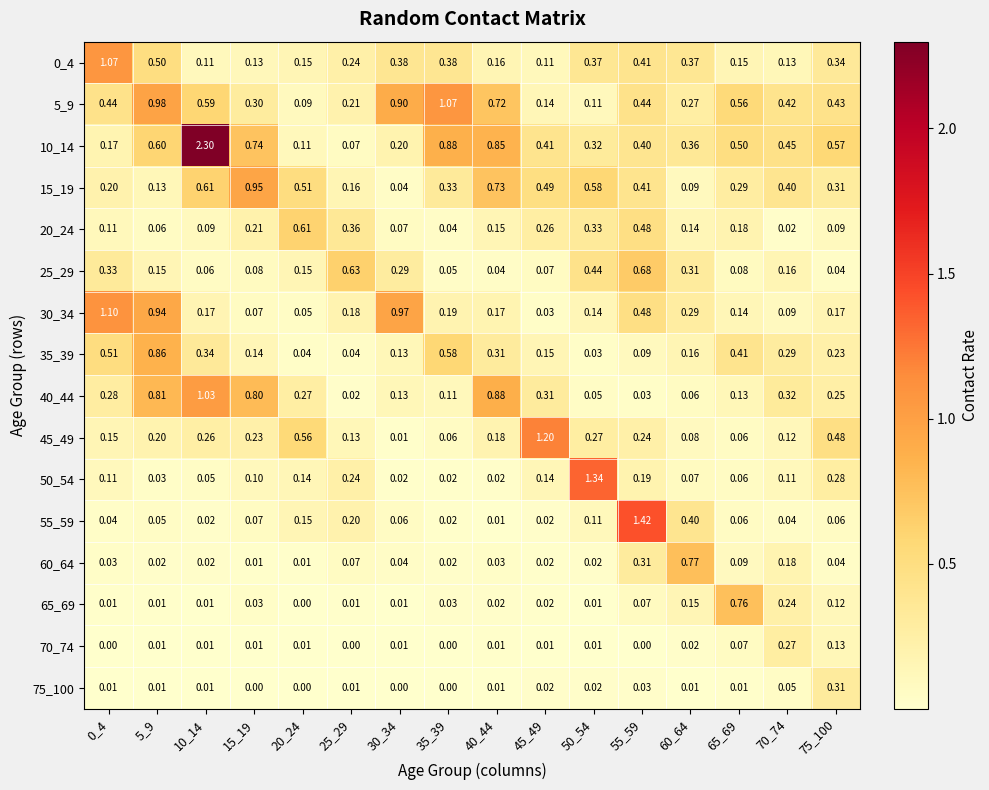

Is the value of 45_49 at 35_39 greater than the value of 5_9 at 65_69?

No